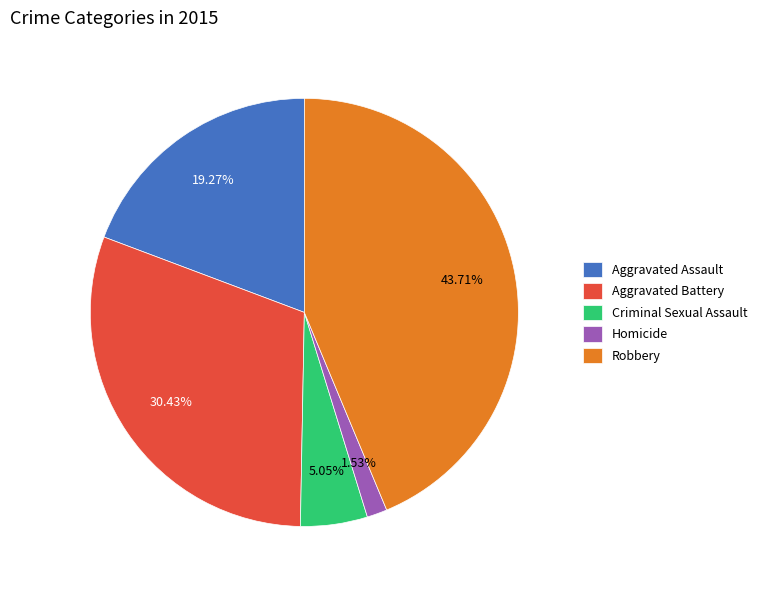

Which slice is the largest?

Robbery